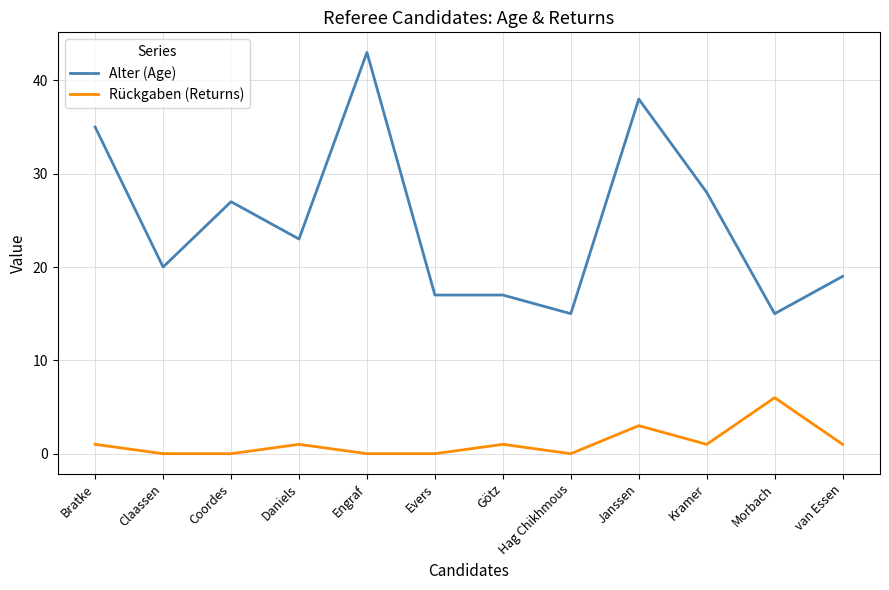

Is this an area chart (filled region under the line)?

No